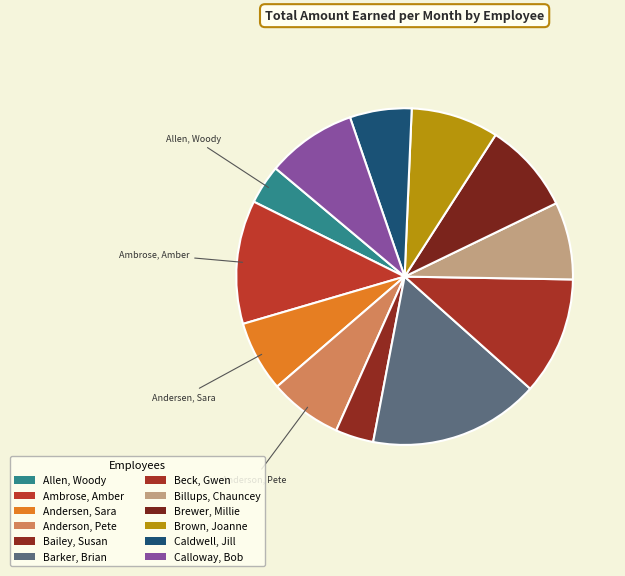

To the nearest percent, what is the difference between the Caldwell, Jill and Beck, Gwen slice percentages?

5%